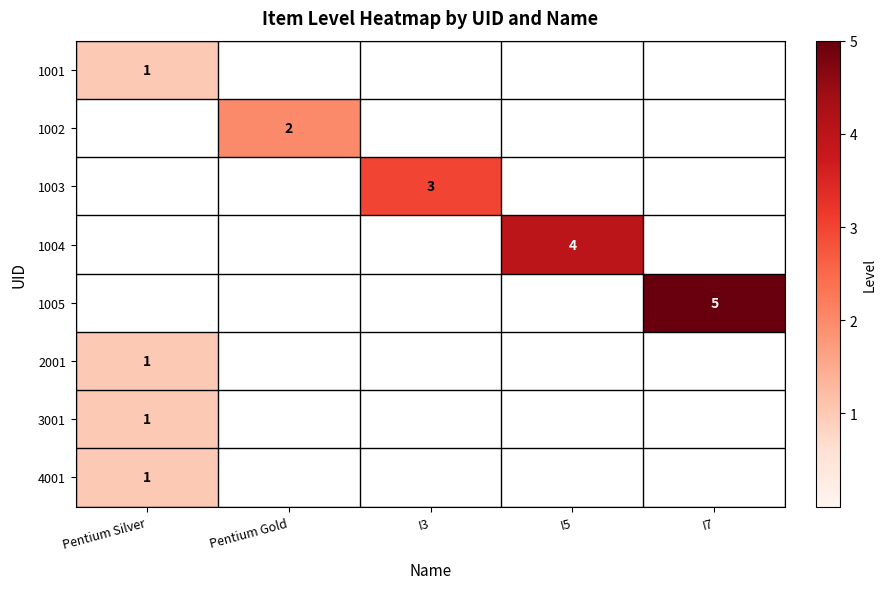

Which label corresponds to the smallest value in the chart?

Pentium Silver